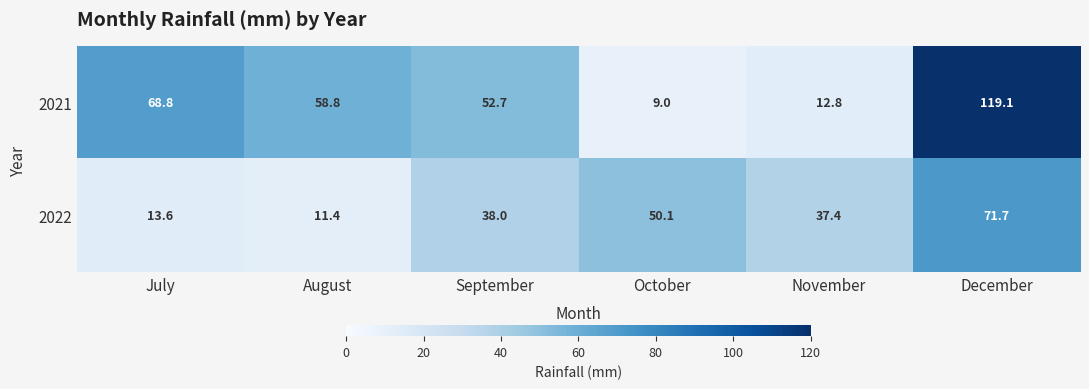

Rank the series at November from highest to lowest value.

2022, 2021